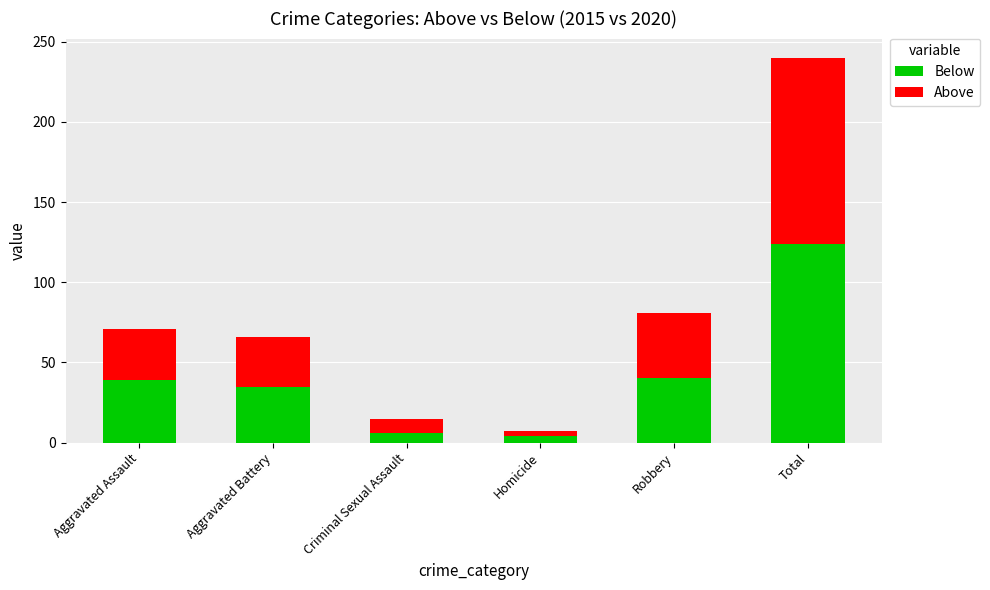

What is the sum of the Below values at Aggravated Assault and Robbery?

79